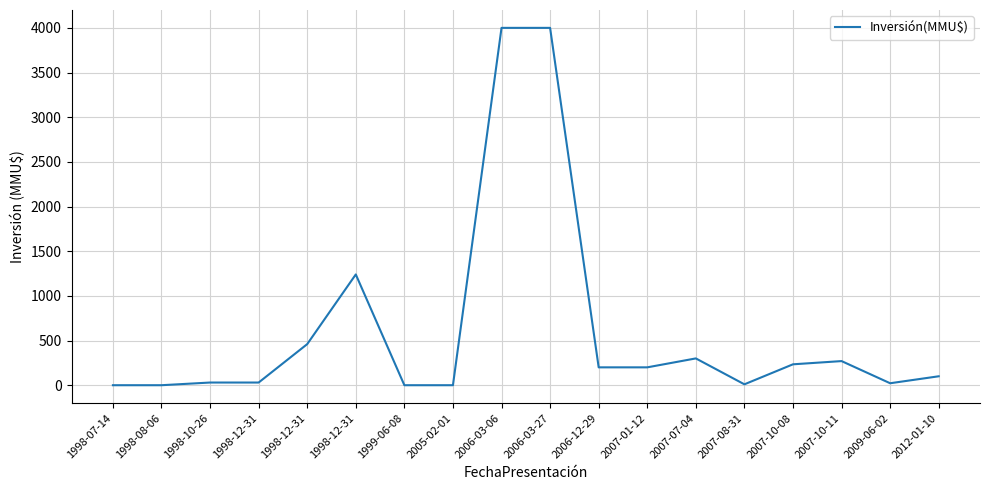

What is the change in value from 2007-01-12 to 2009-06-02?

-178